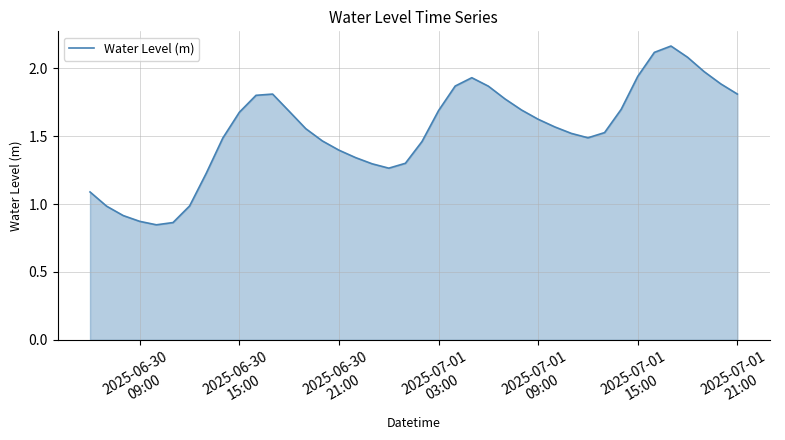

Does the chart display data point markers on the line(s)?

No